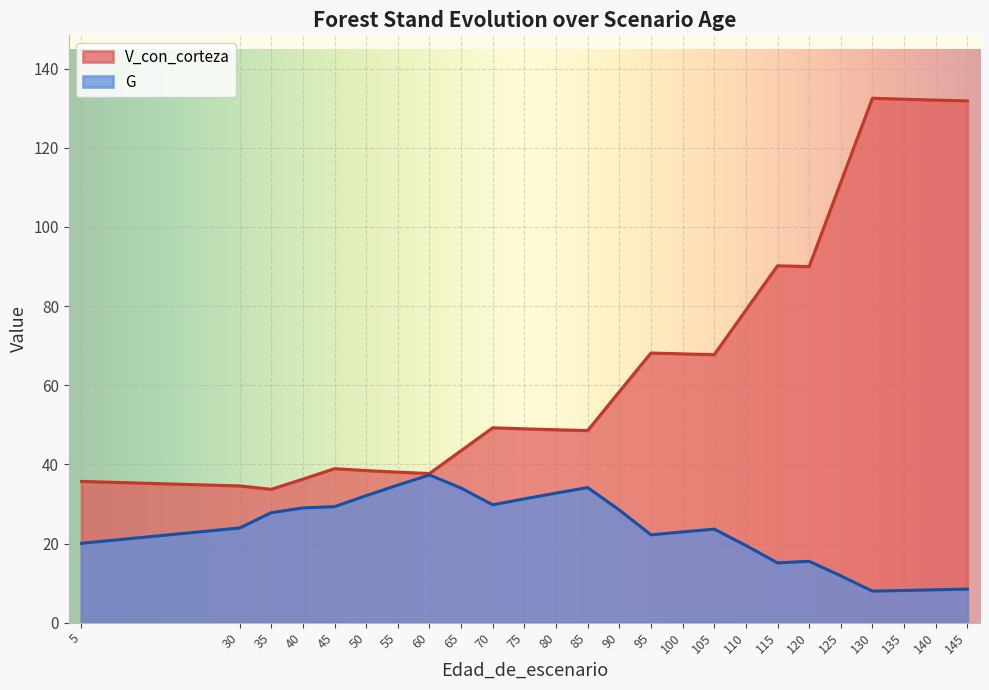

What is the greatest value displayed?

132.5